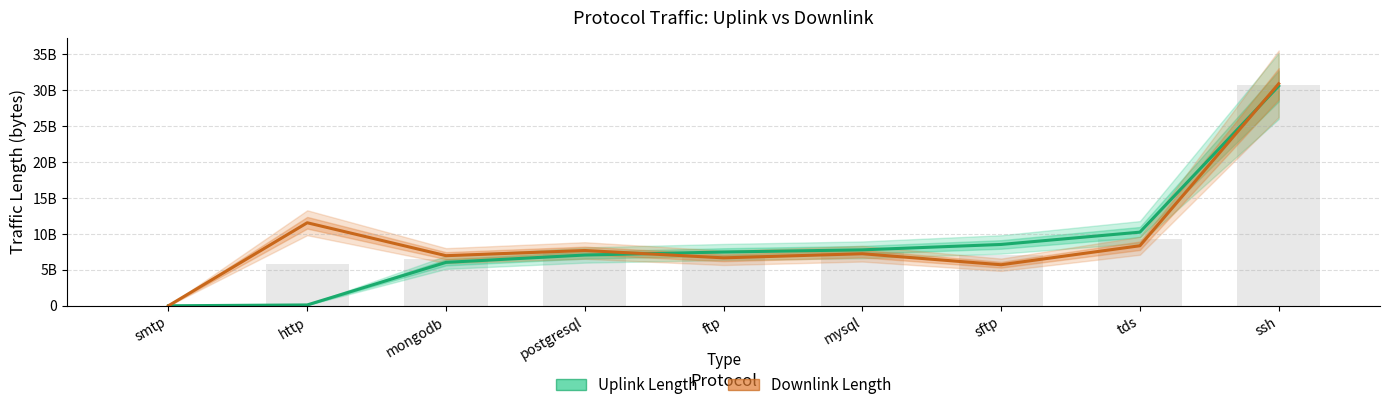

What is the spread (max minus min) of values at postgresql?

630131349